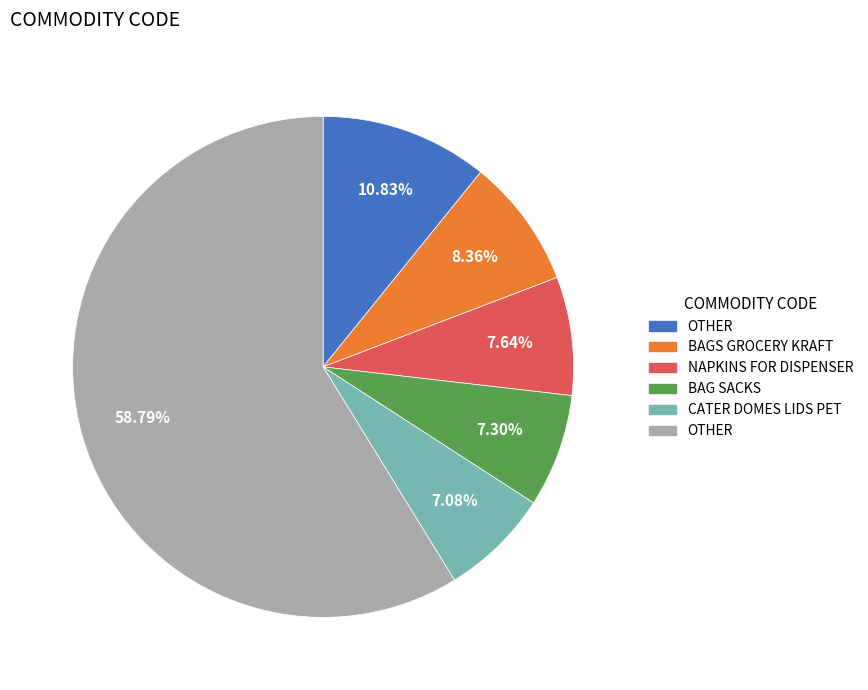

Is there any slice that represents more than half of the pie?

Yes